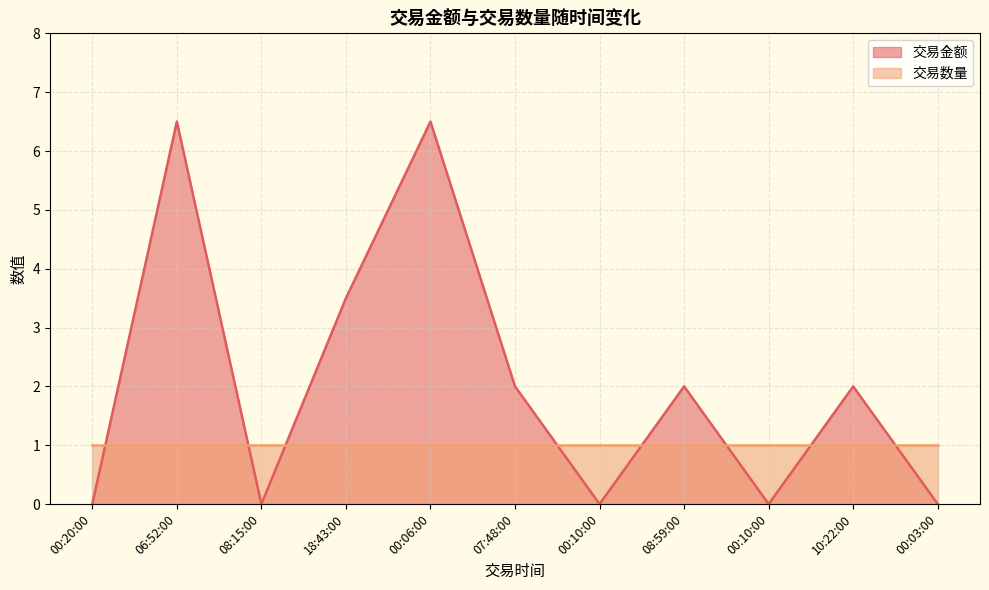

Is it true that the value at 08:15:00 is 0.0?

True